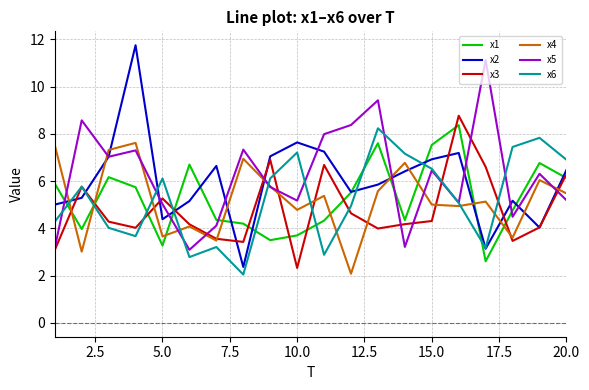

At how many categories does at least one series exceed 10?

2